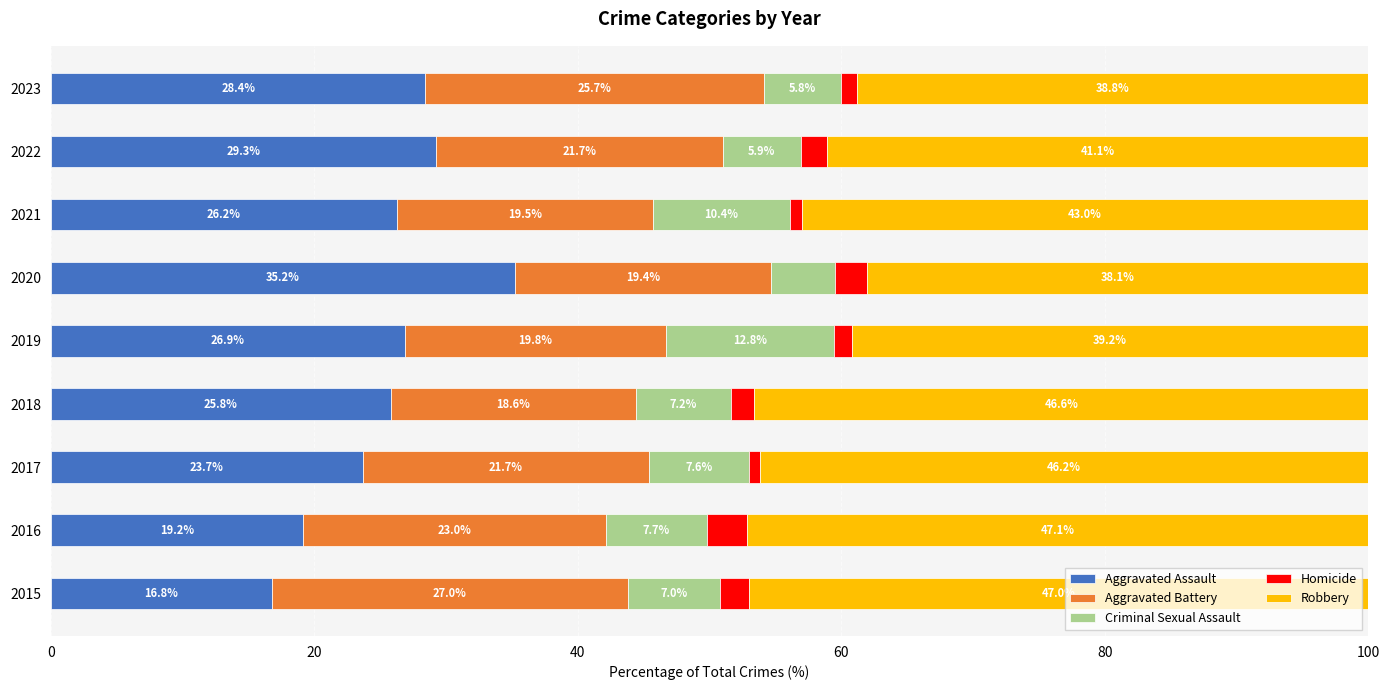

What is the sum of all Aggravated Assault values?

231.5